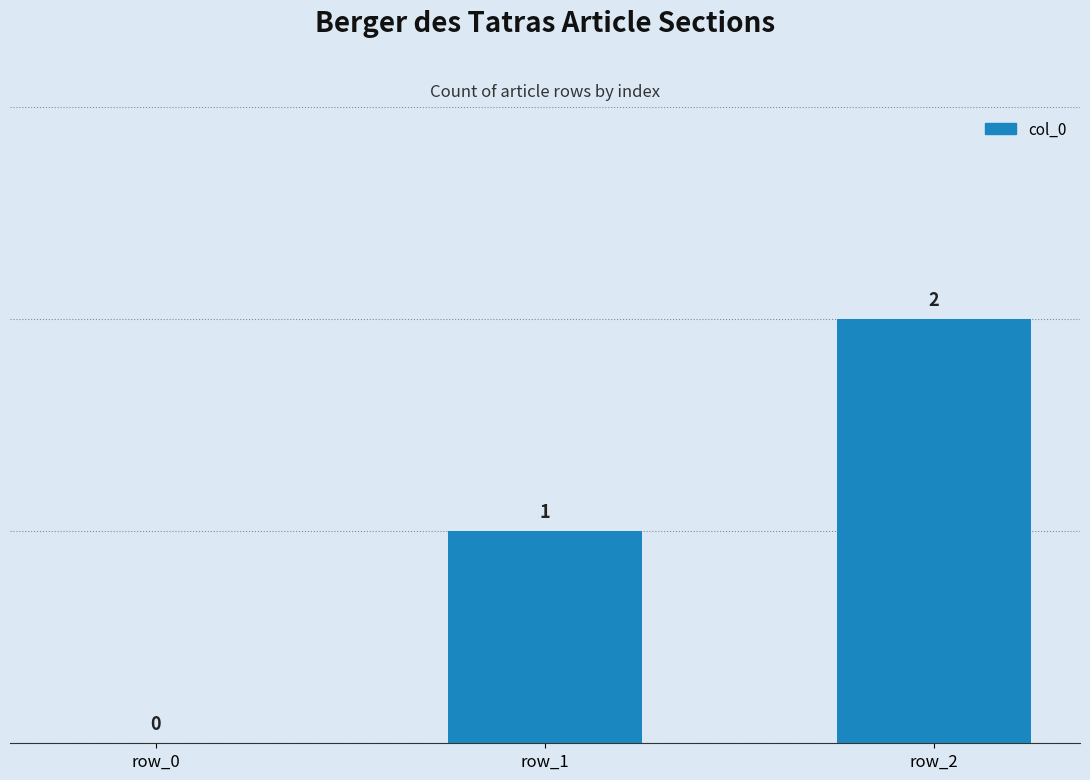

Is it true that the value at row_2 is 3?

False